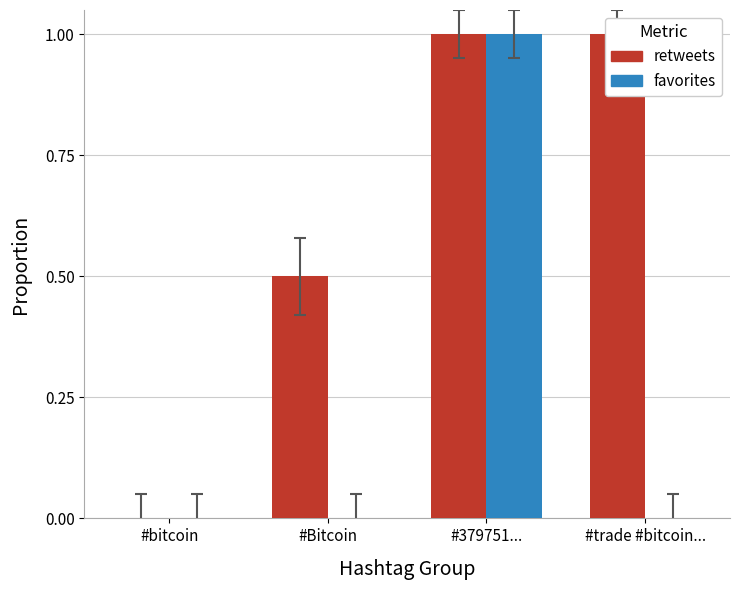

The retweets series shows 1.0 at #trade #bitcoin.... True or false?

True